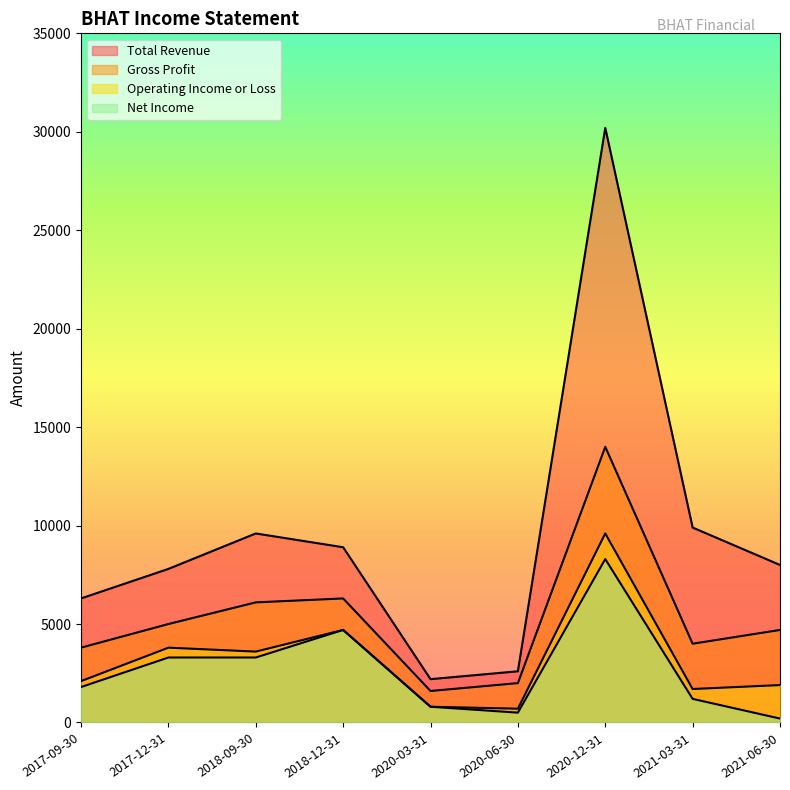

How many distinct data groups are displayed?

4